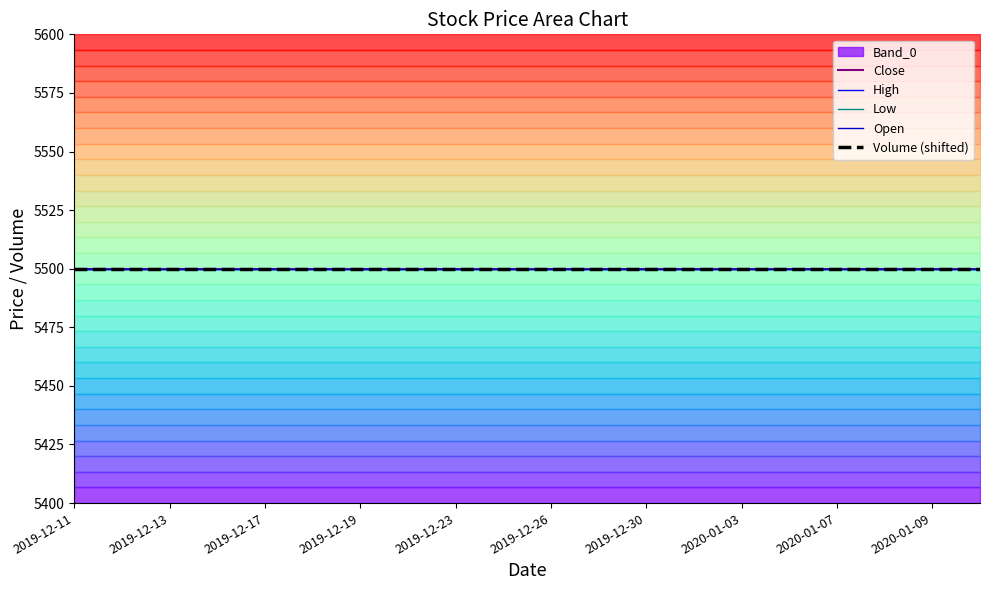

Which category has the lowest value across all series?

2019-12-11